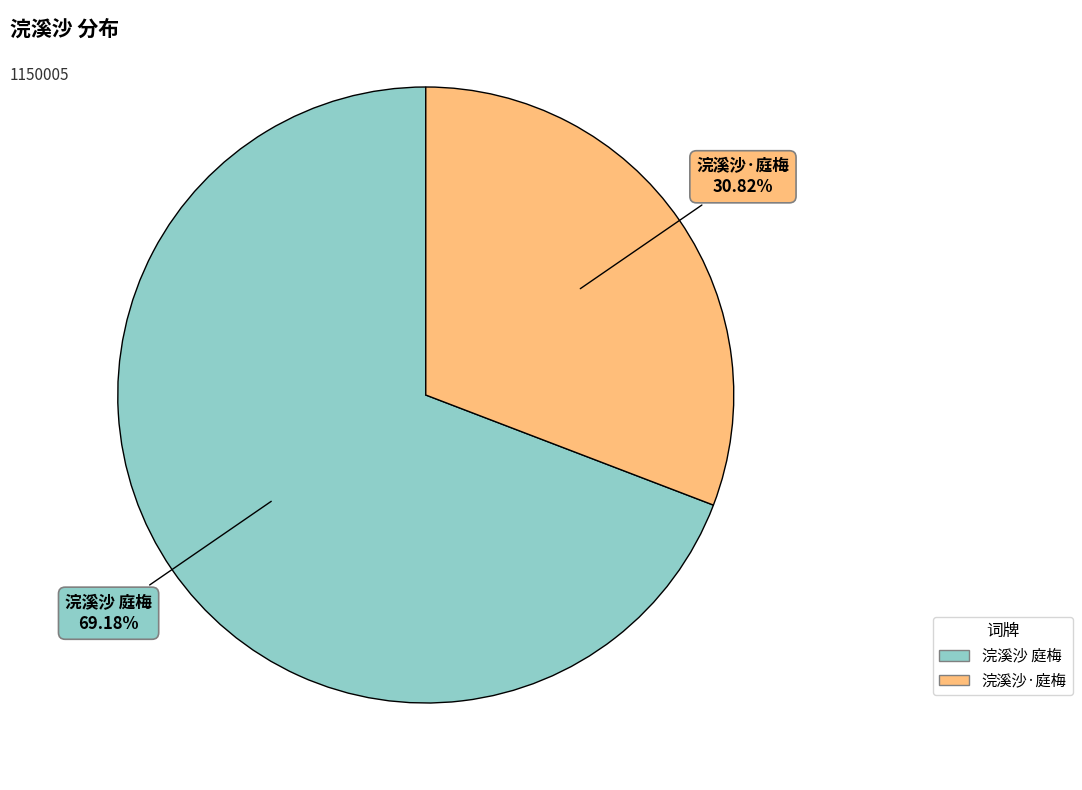

What percentage do 浣溪沙·庭梅 and 浣溪沙 庭梅 together represent?

100.0%